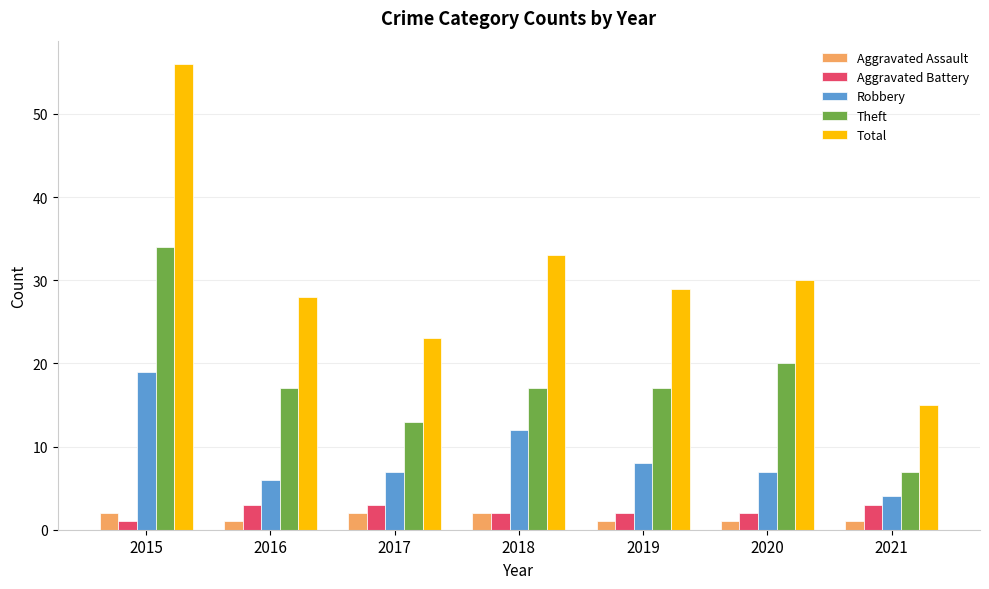

Reading left to right, what are all the values shown in this chart?

Aggravated Assault: 2015=2	2016=1	2017=2	2018=2	2019=1	2020=1	2021=1
Aggravated Battery: 2015=1	2016=3	2017=3	2018=2	2019=2	2020=2	2021=3
Robbery: 2015=19	2016=6	2017=7	2018=12	2019=8	2020=7	2021=4
Theft: 2015=34	2016=17	2017=13	2018=17	2019=17	2020=20	2021=7
Total: 2015=56	2016=28	2017=23	2018=33	2019=29	2020=30	2021=15